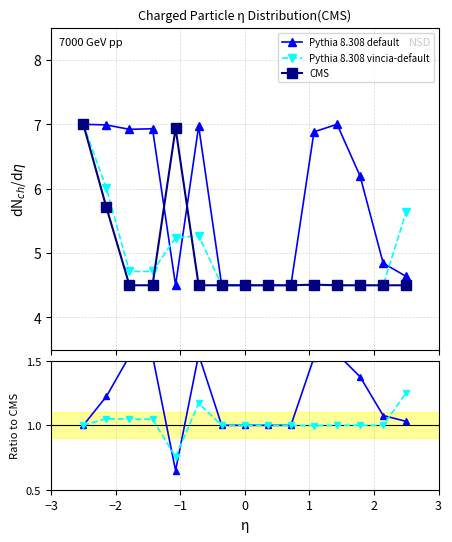

What is the highest value of the CMS series?

7.0